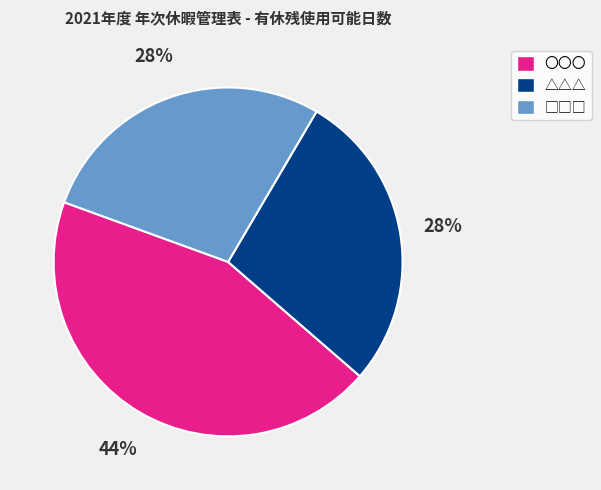

The △△△ slice represents 28% of the pie. True or false?

True